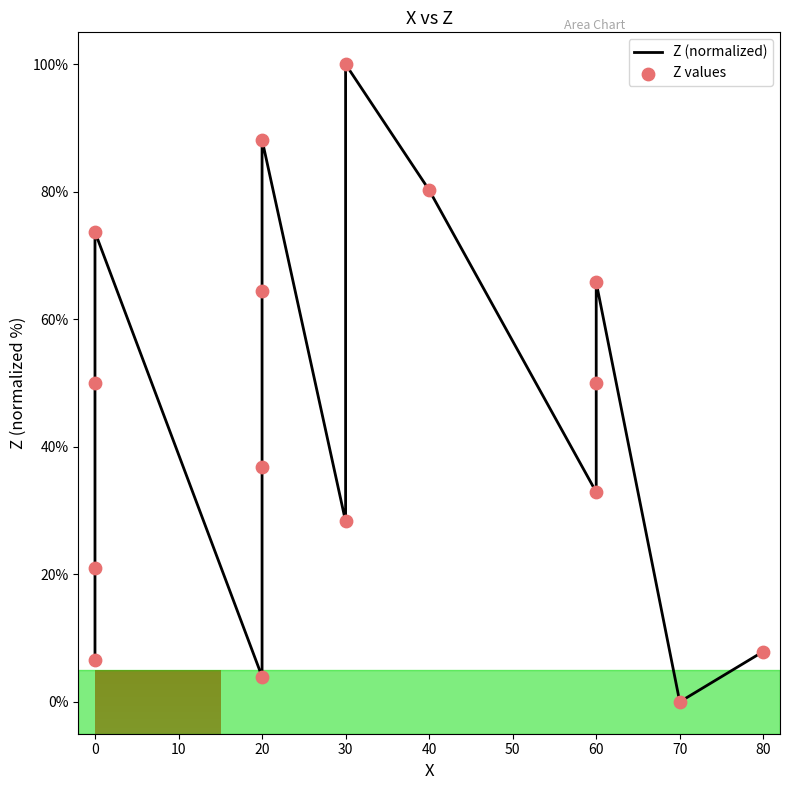

At how many categories does at least one series exceed 31?

10